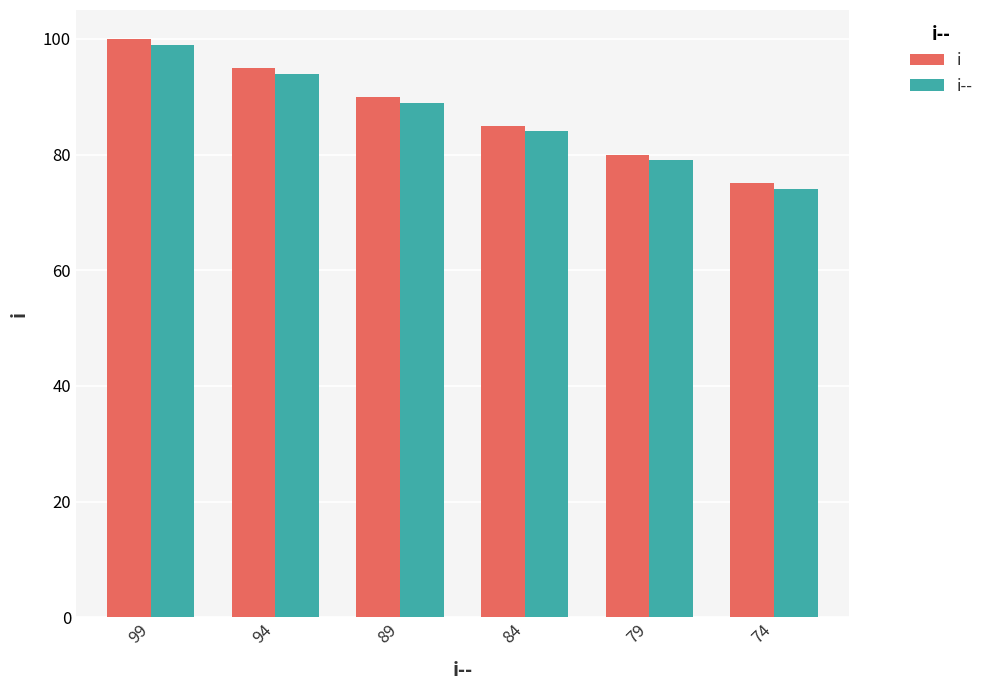

Is the value of i at 99 greater than the value of i-- at 74?

Yes